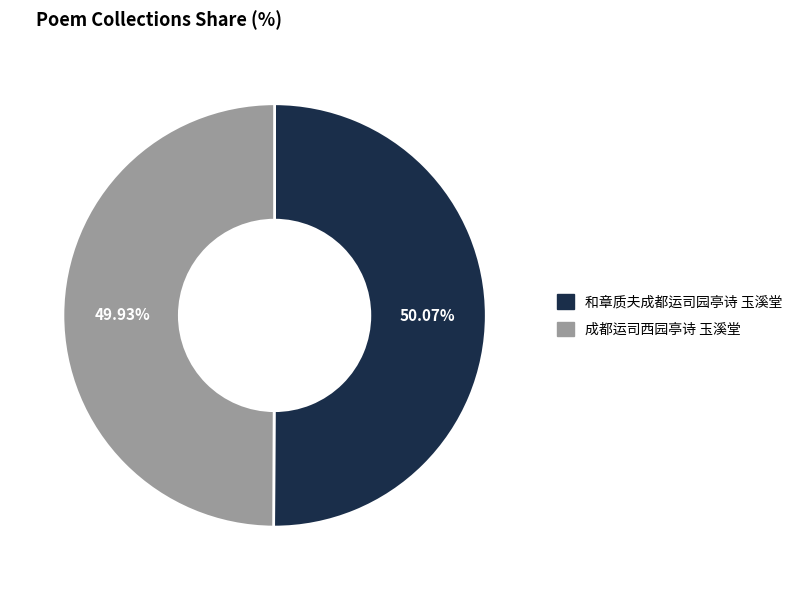

Approximately how many times larger is the value at 和章质夫成都运司园亭诗 玉溪堂 compared to 成都运司西园亭诗 玉溪堂?

1.0